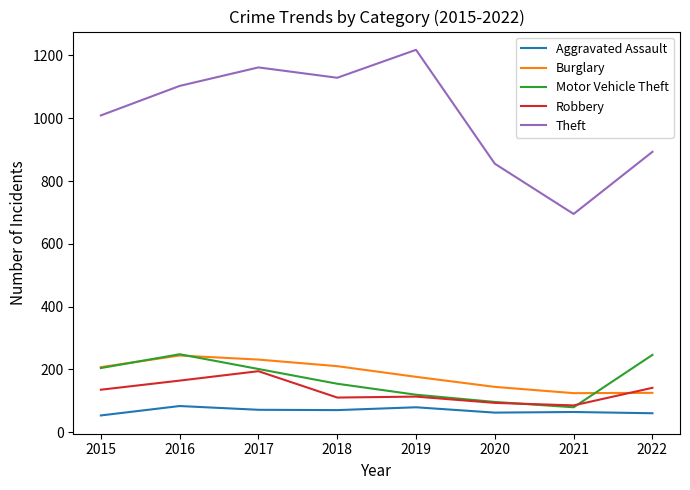

Read the Burglary value at 2020, to the nearest 50.

150